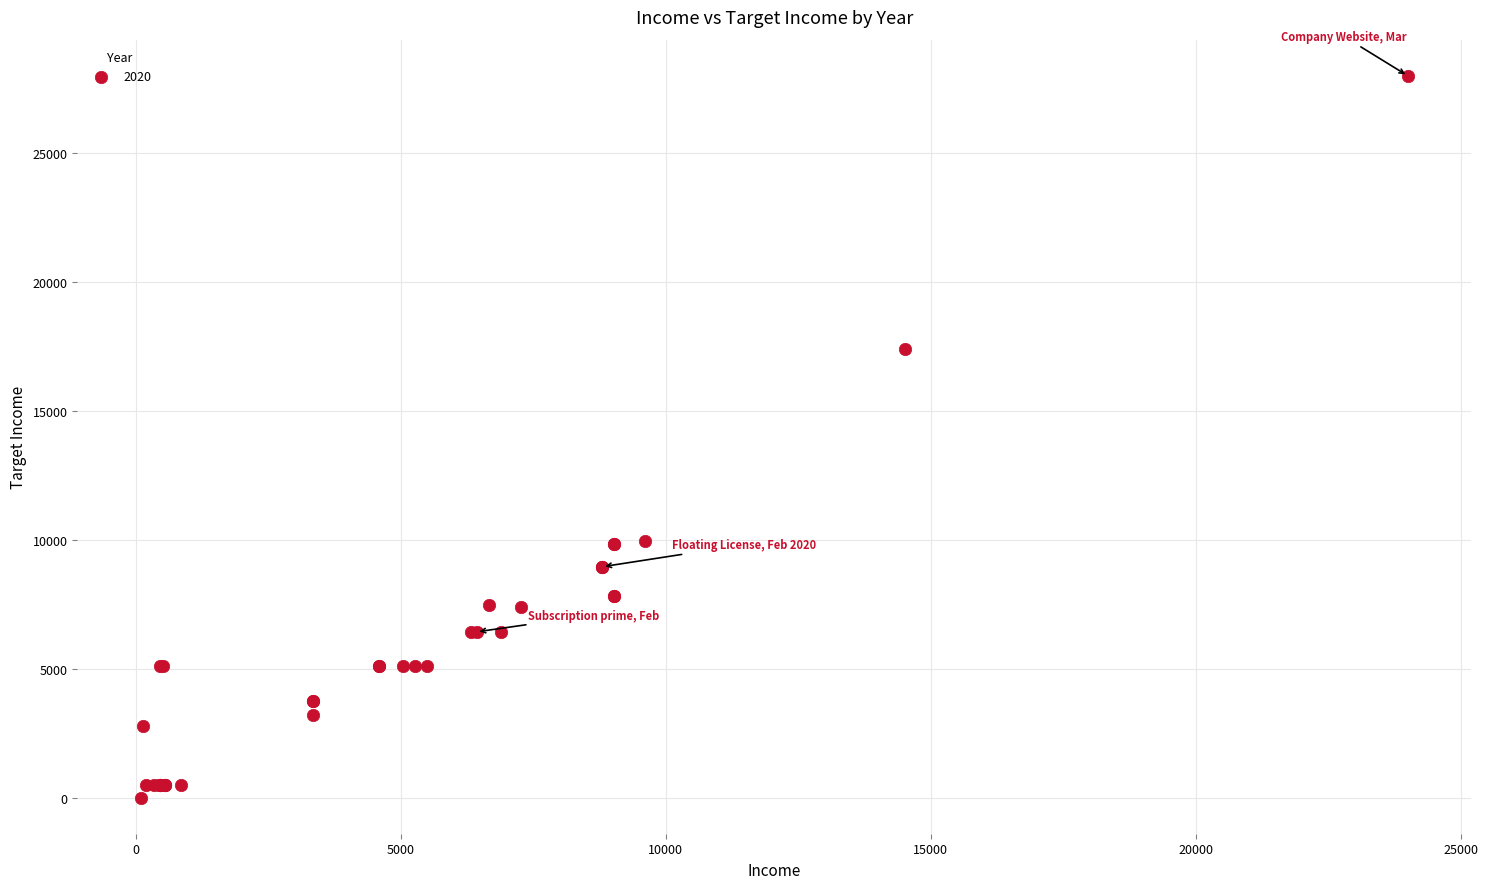

What Y value in the scatter plot is closest to 14002?

17392.0